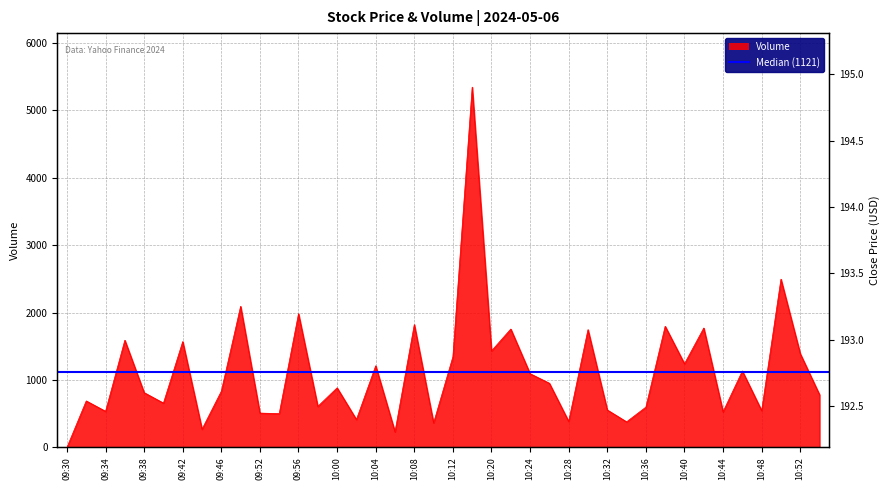

Which series has the widest spread of values?

Volume